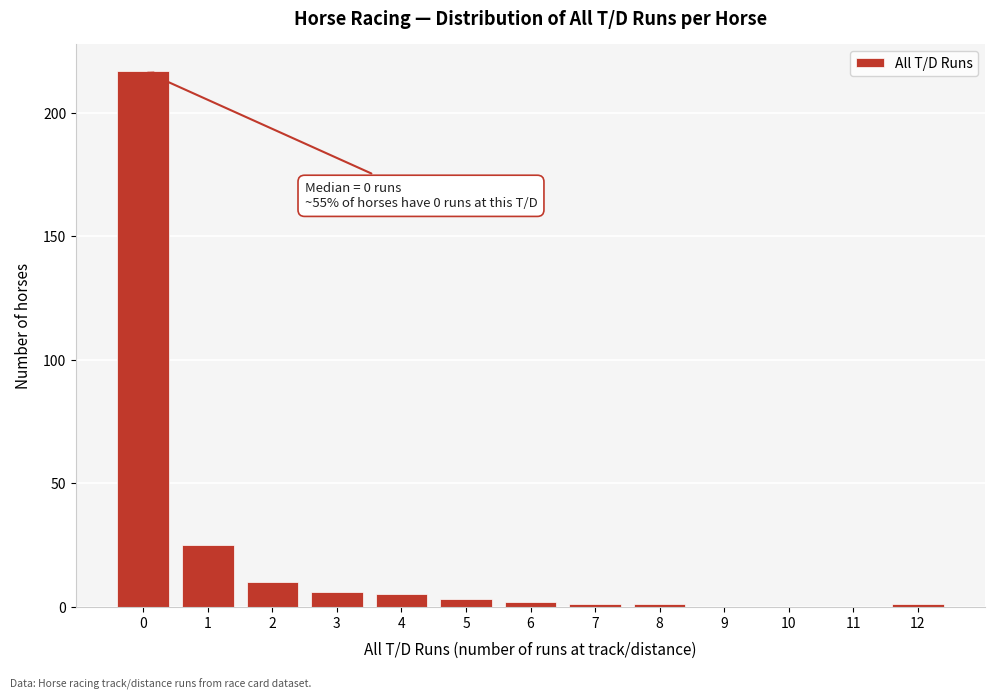

Reading left to right, what are all the values shown in this chart?

0=217	1=25	2=10	3=6	4=5	5=3	6=2	7=1	8=1	9=0	10=0	11=0	12=1